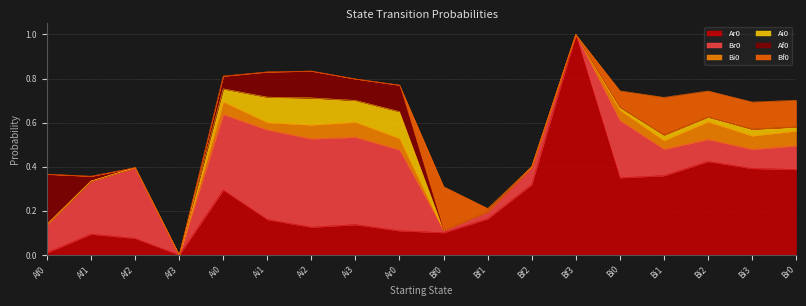

What is the label of the 15th point from the right?

Af3